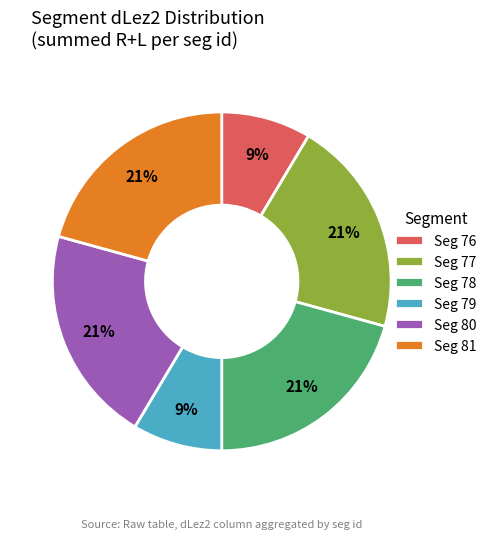

How many segments does this pie chart have?

6